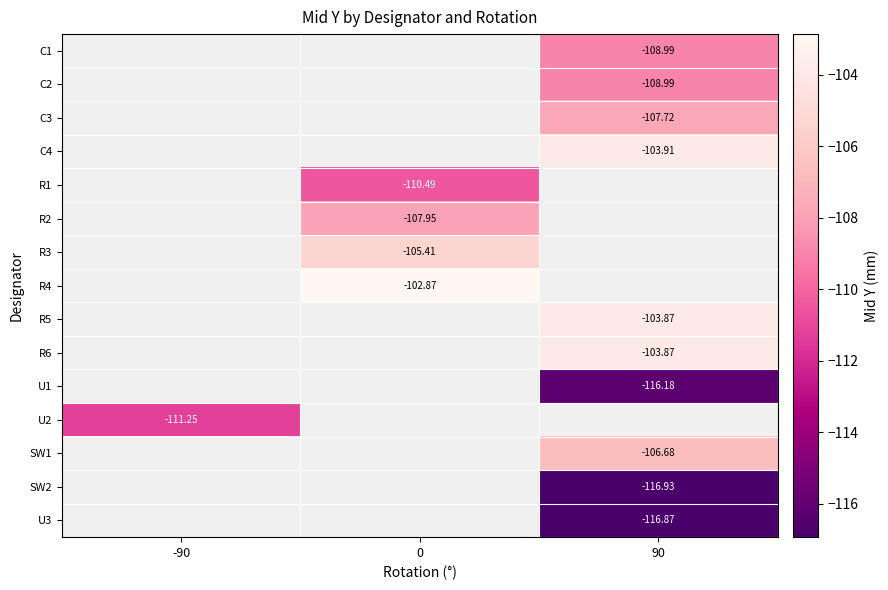

Is the value of SW1 at 90 greater than the value of R6 at 90?

No